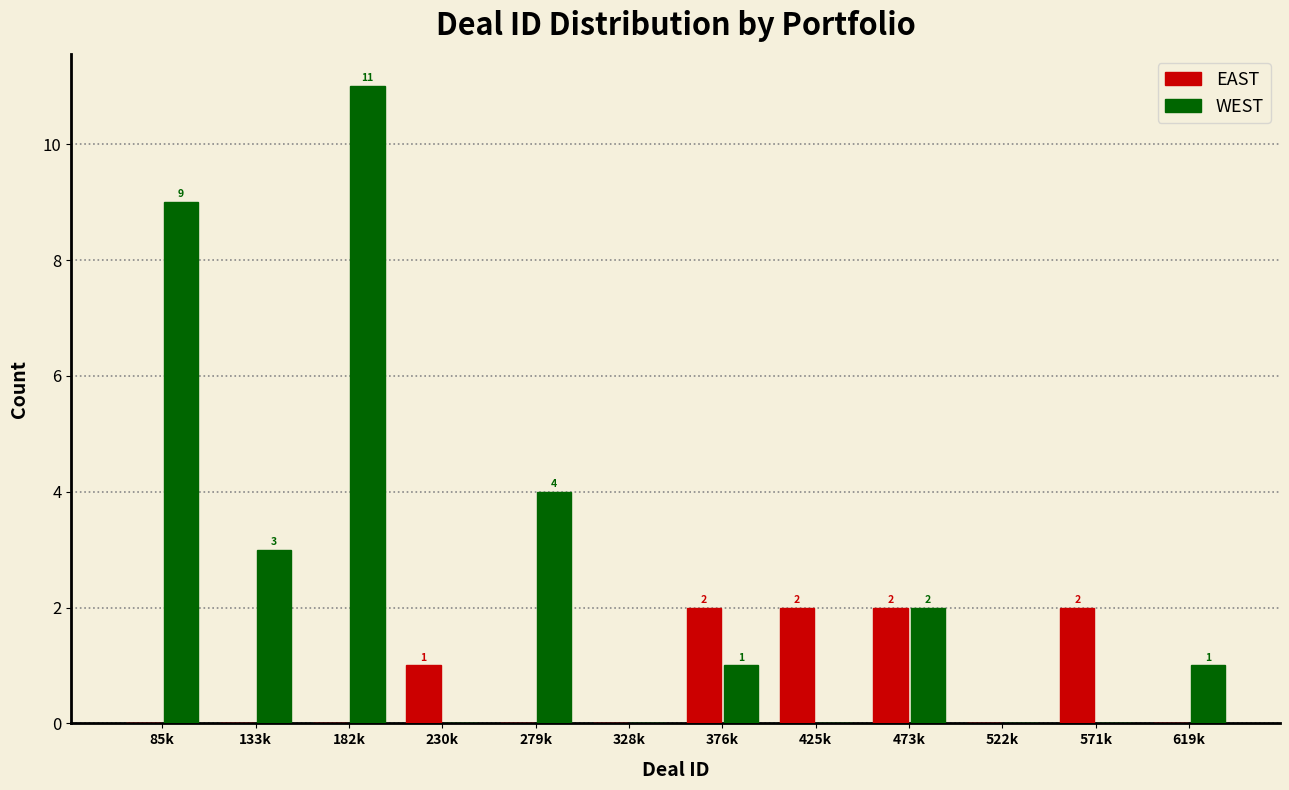

Reading right to left, what are all the values shown in this chart?

EAST: 619k=0	571k=2	522k=0	473k=2	425k=2	376k=2	328k=0	279k=0	230k=1	182k=0	133k=0	85k=0
WEST: 619k=1	571k=0	522k=0	473k=2	425k=0	376k=1	328k=0	279k=4	230k=0	182k=11	133k=3	85k=9